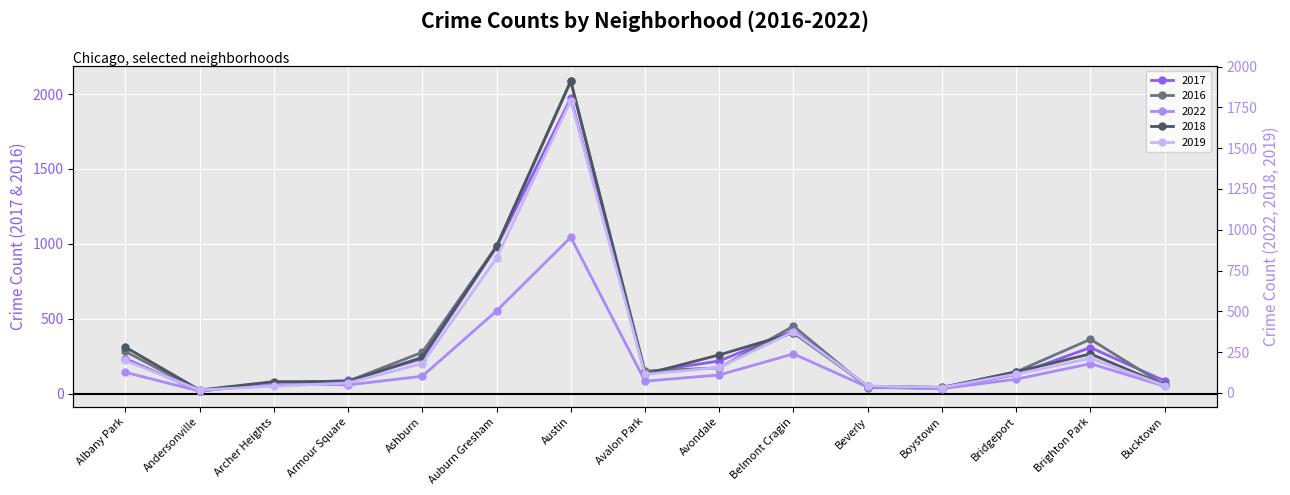

Where is the first local minimum for 2019?

Andersonville